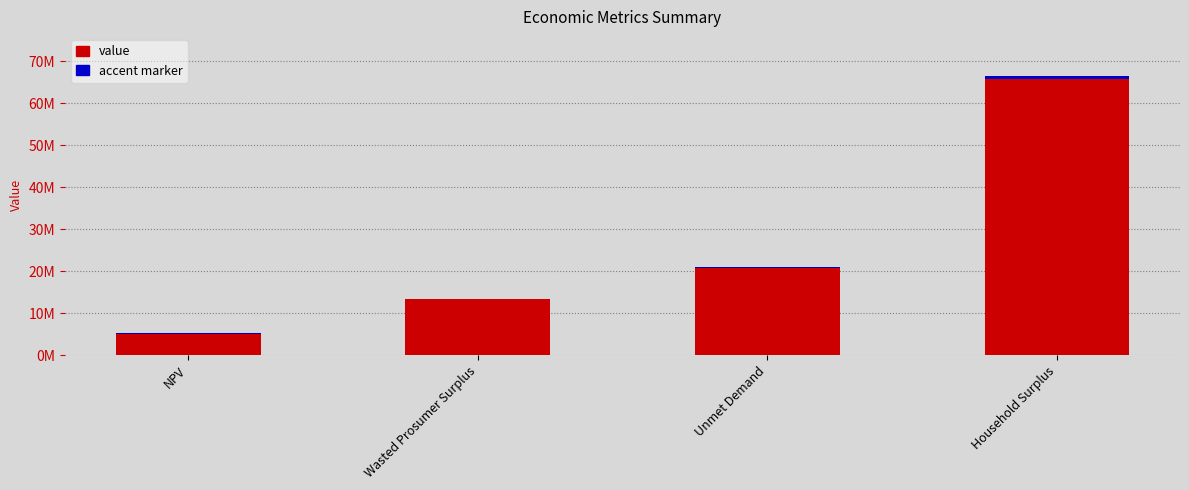

What is the greatest value displayed?

66532966.2